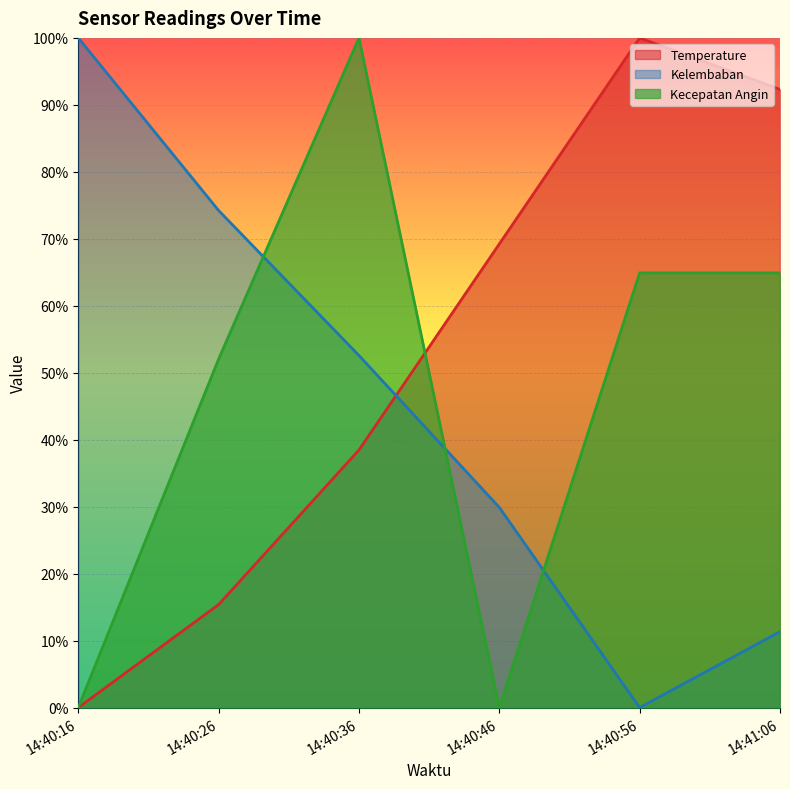

What is the label of the 5th point from the right?

14:40:26